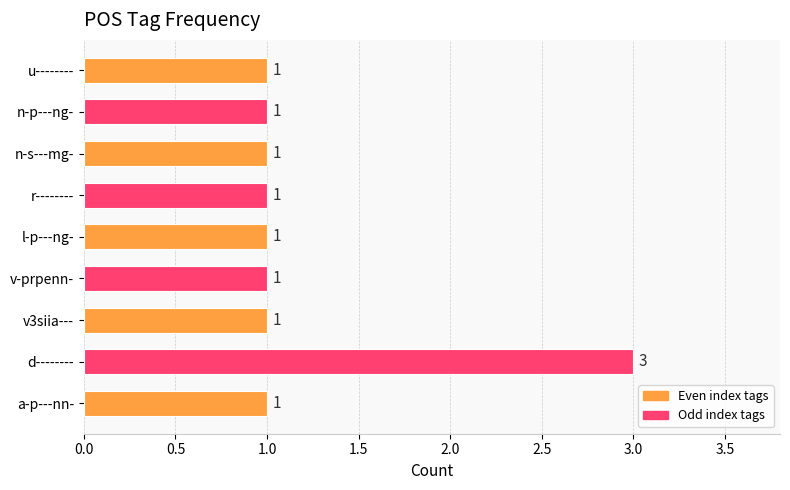

Approximately how many times larger is the value at n-s---mg- compared to n-p---ng-?

1.0